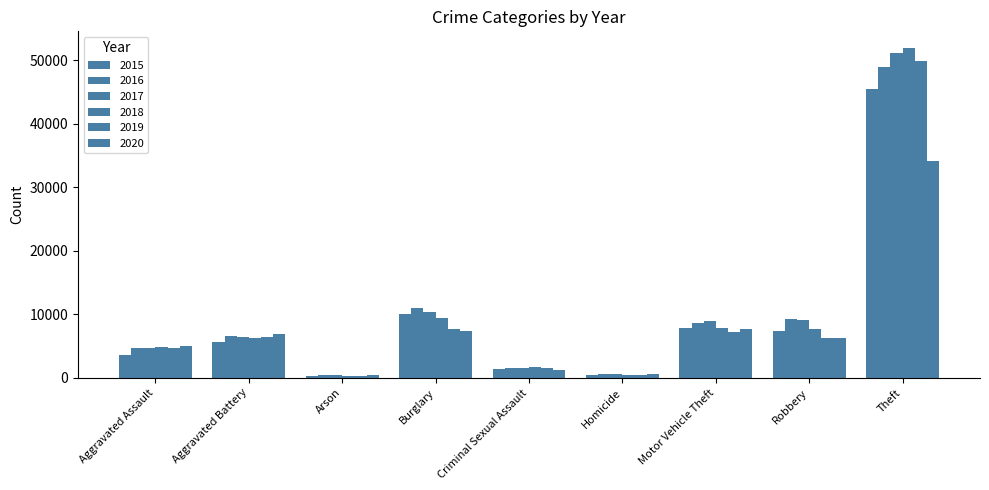

What is the label of the 3rd bar from the right?

Motor Vehicle Theft